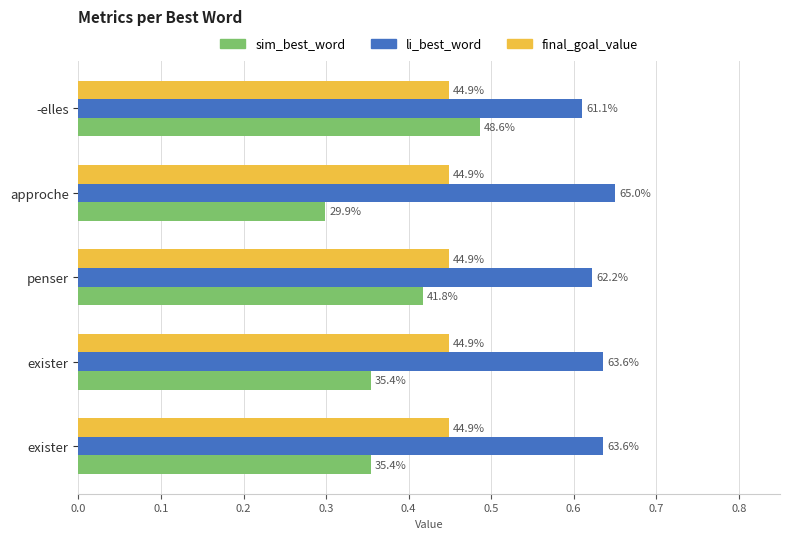

What are all the series names shown in the legend?

sim_best_word, li_best_word, final_goal_value